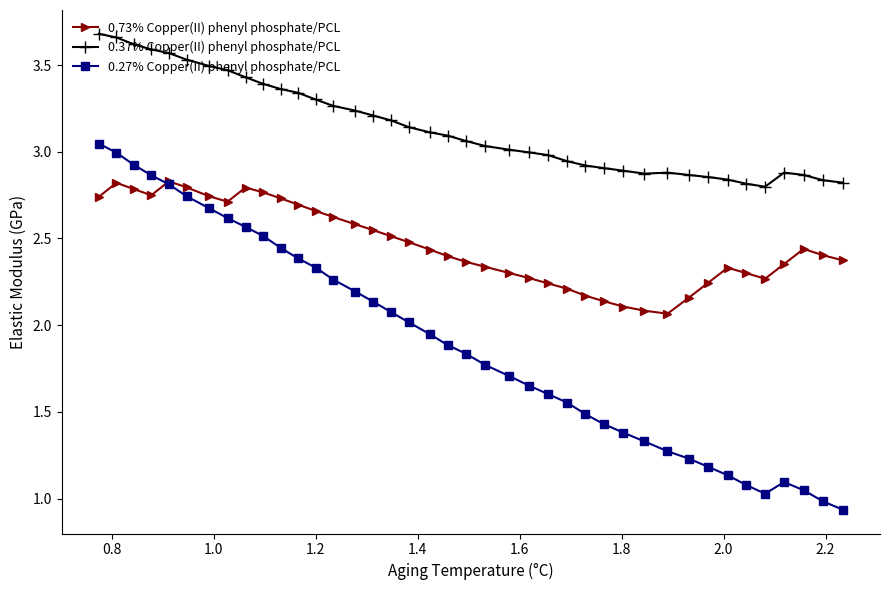

Which series has the largest range (max minus min)?

0.27% Copper(II) phenyl phosphate/PCL